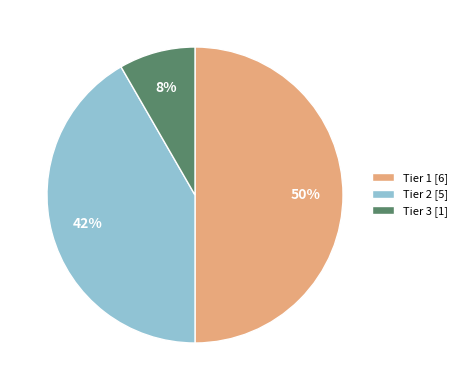

Which category has the smallest portion of the pie?

Tier 3 [1]